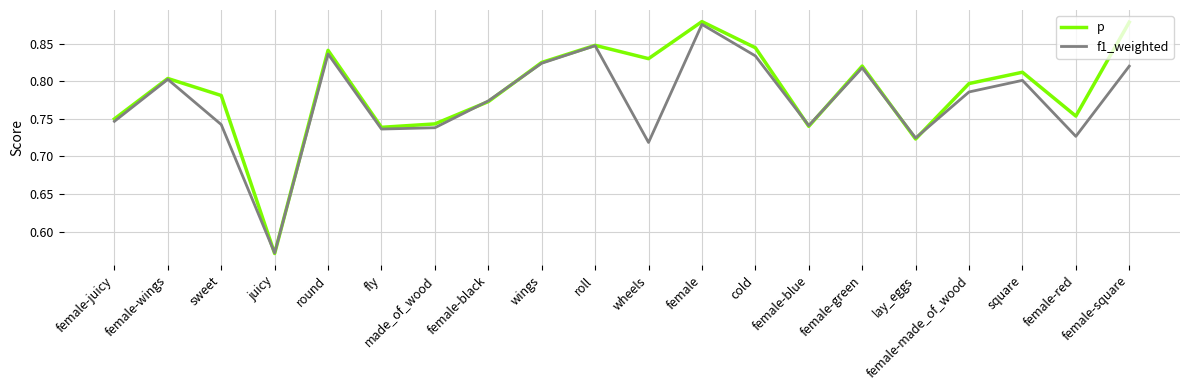

True or false: p has a value of 1.3 at round.

False